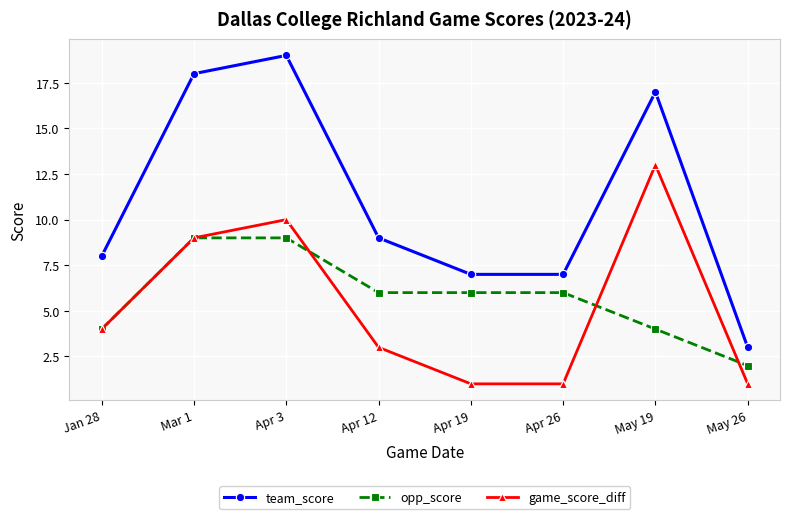

Reading left to right, transcribe all the data shown in this chart.

team_score: 8	18	19	9	7	7	17	3
opp_score: 4	9	9	6	6	6	4	2
game_score_diff: 4	9	10	3	1	1	13	1